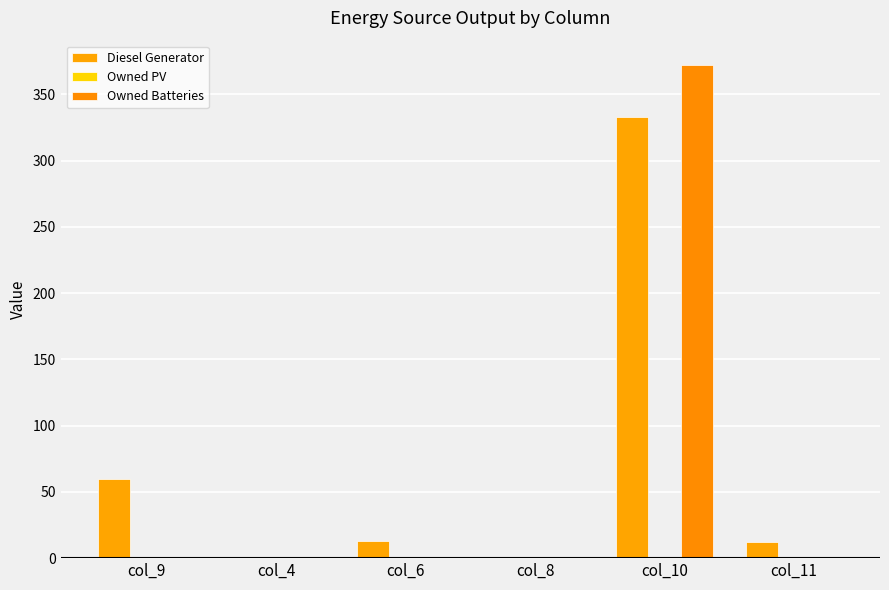

Which series has the widest spread of values?

Owned Batteries